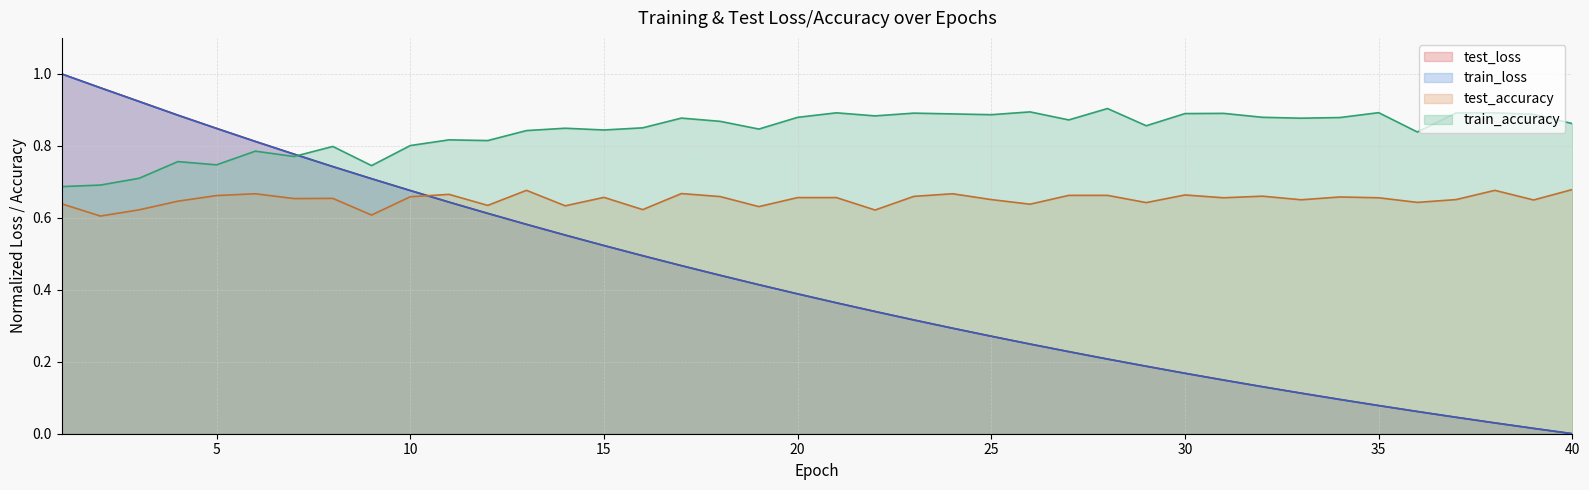

Does the chart display data point markers on the line(s)?

No